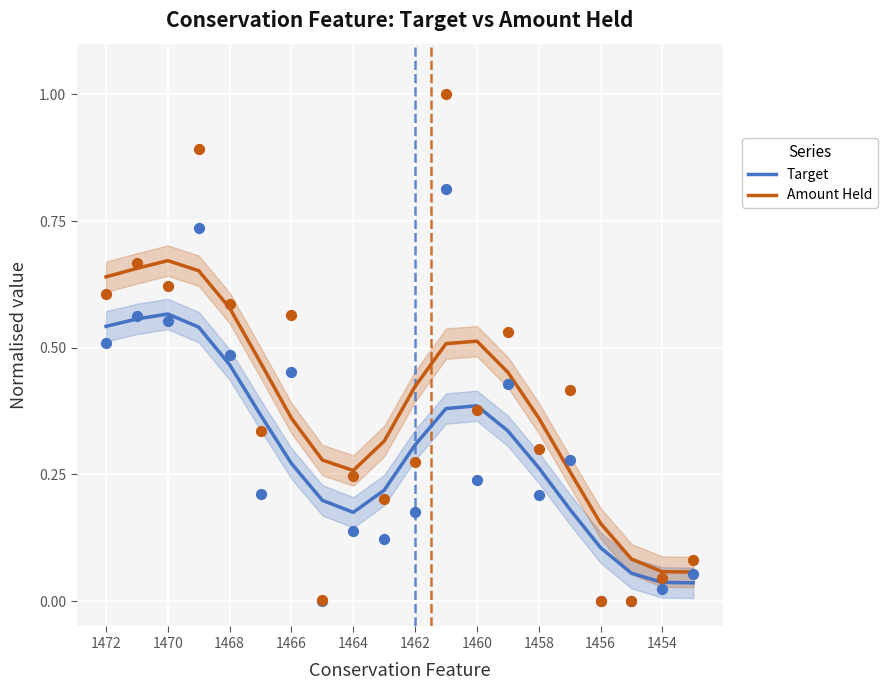

Which series has the widest spread of Y values?

Amount Held